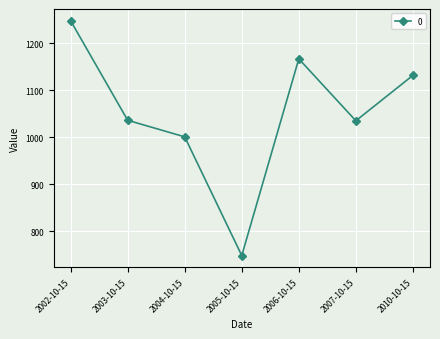

What position from the right is 2006-10-15?

3